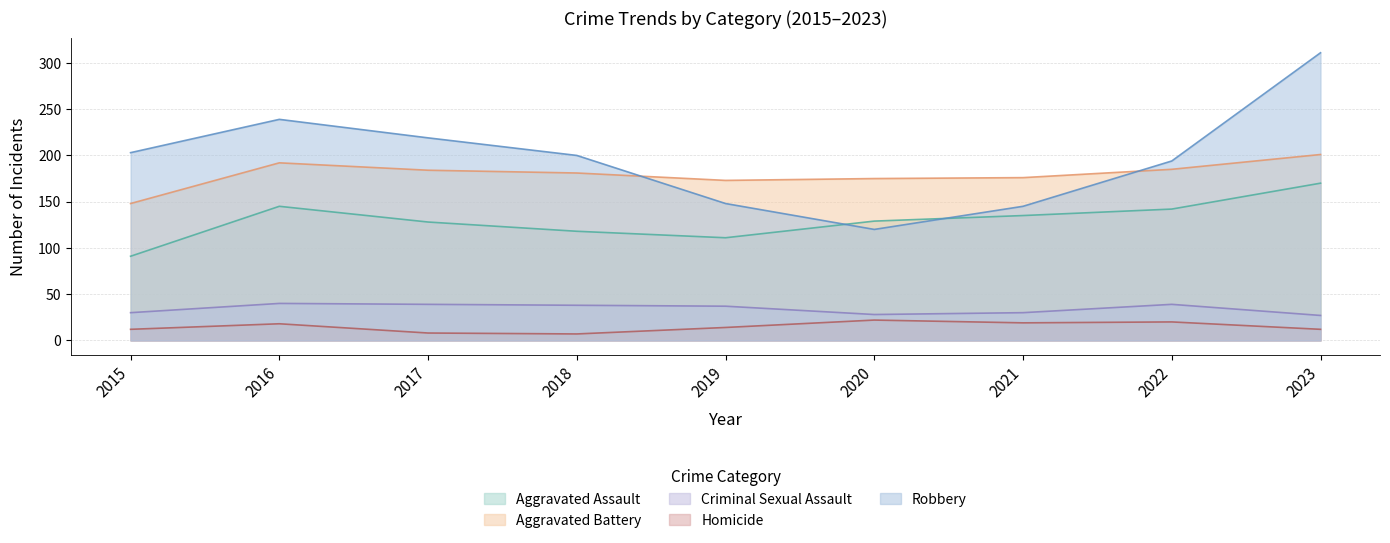

The value of Robbery at 2022 is 347. True or false?

False